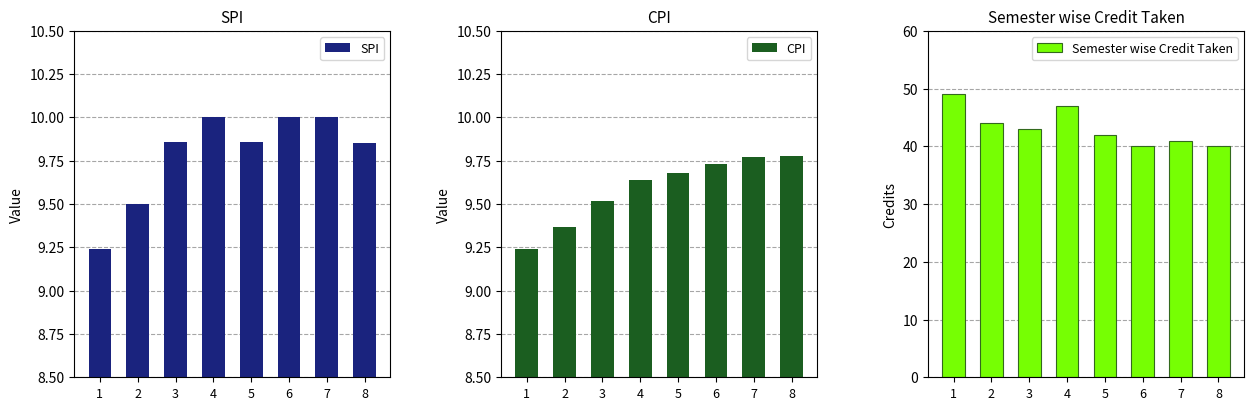

Count the SPI values in the range 9 to 10.

8